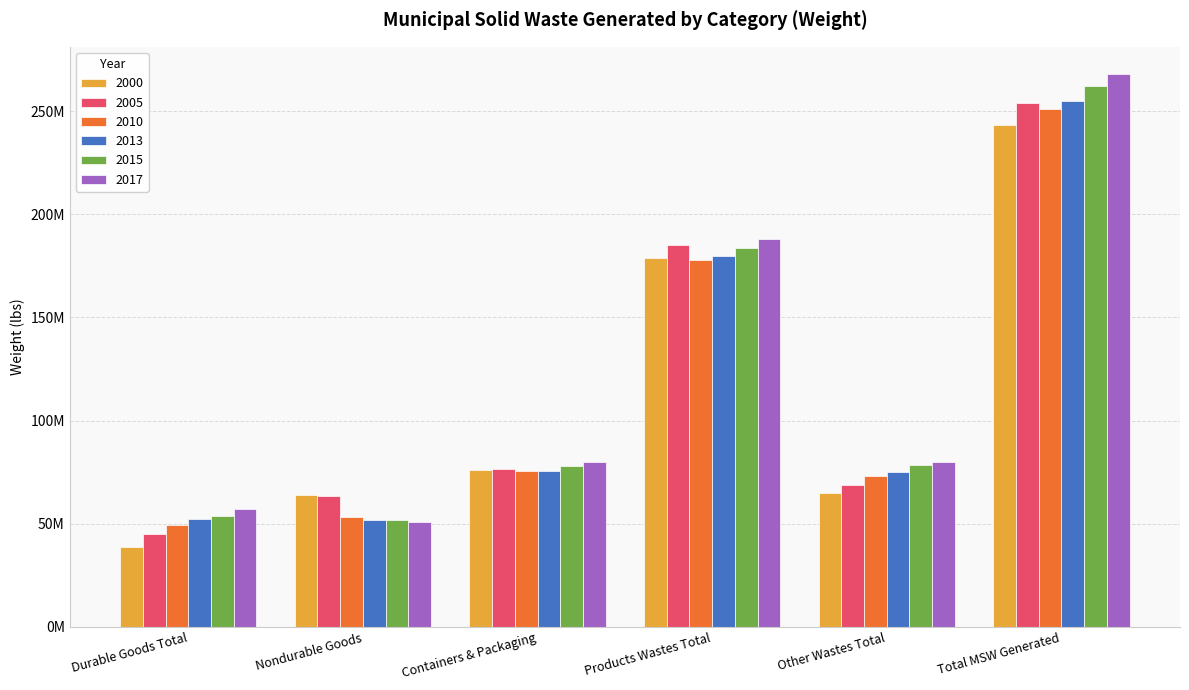

Is the value of 2010 at Total MSW Generated greater than the value of 2000 at Durable Goods Total?

Yes